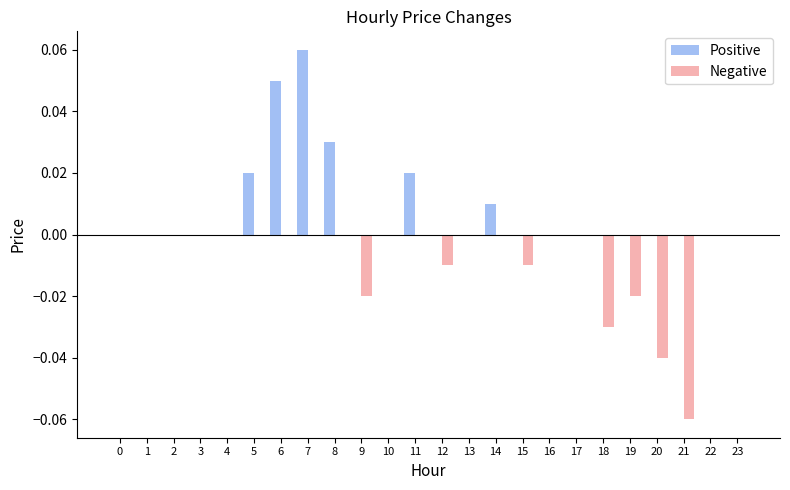

At which category is the sum across all series the highest?

7